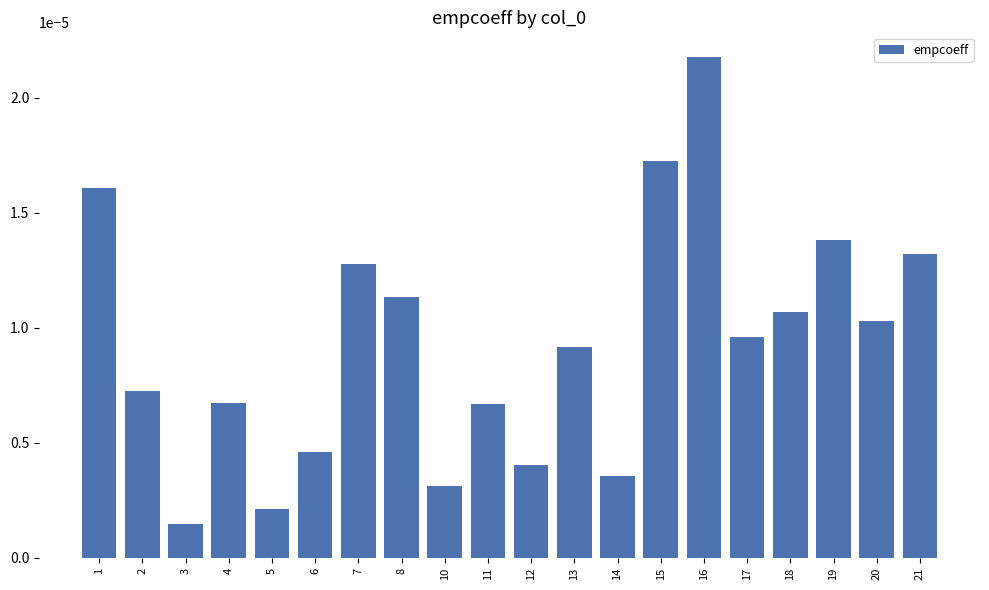

At which label is the value closest to 0?

3